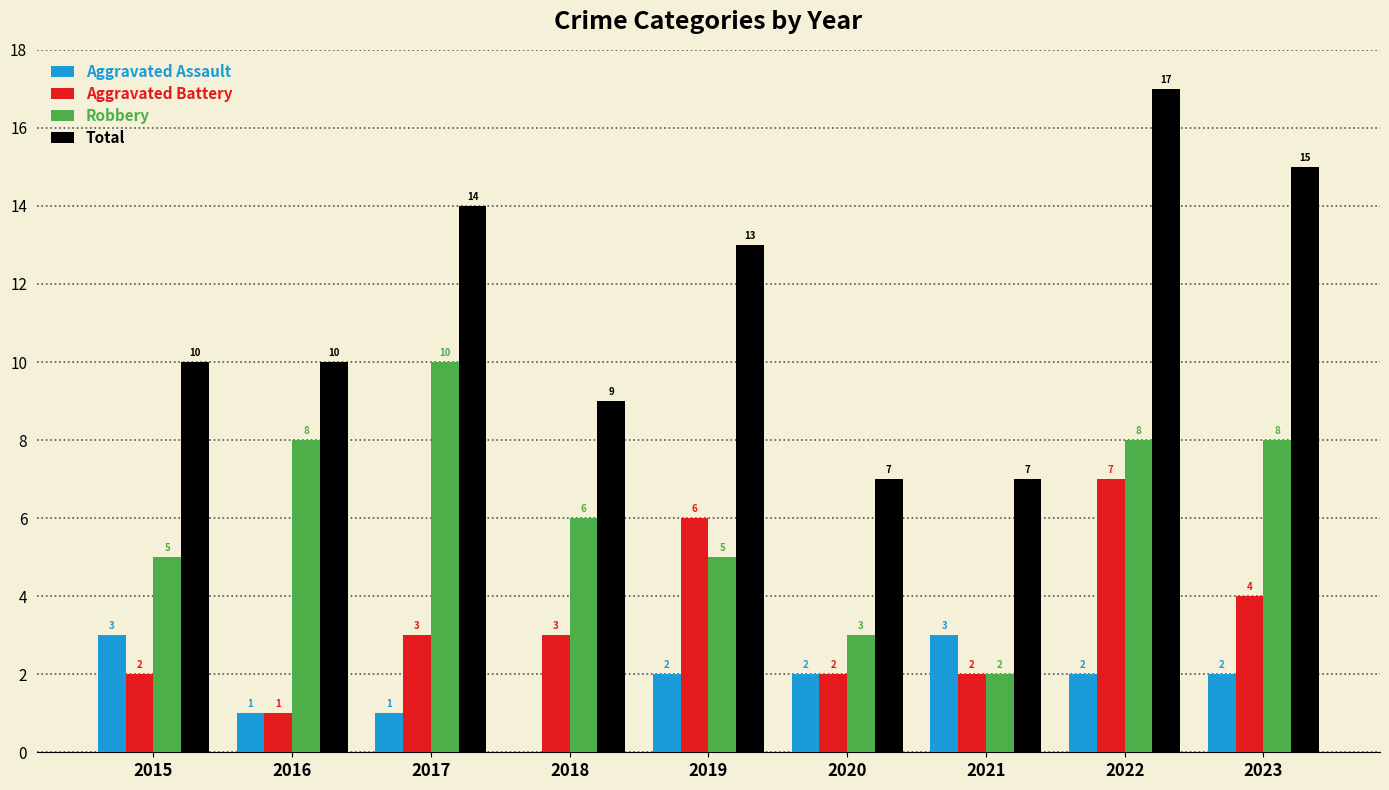

Where is Robbery nearest to the value 6?

2018